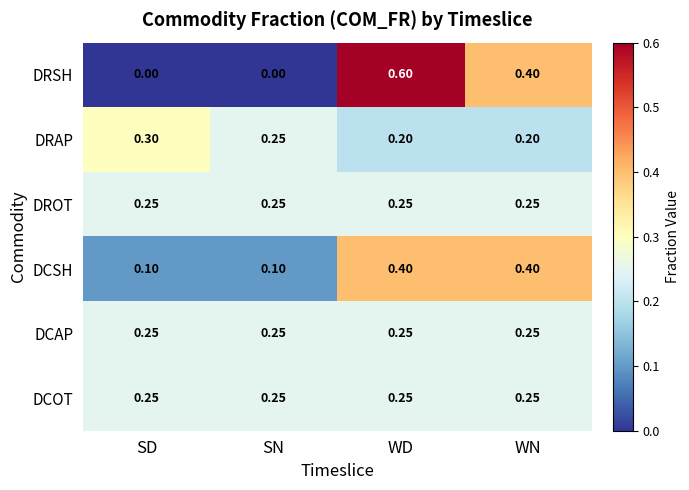

At which category is the sum across all series the highest?

WD